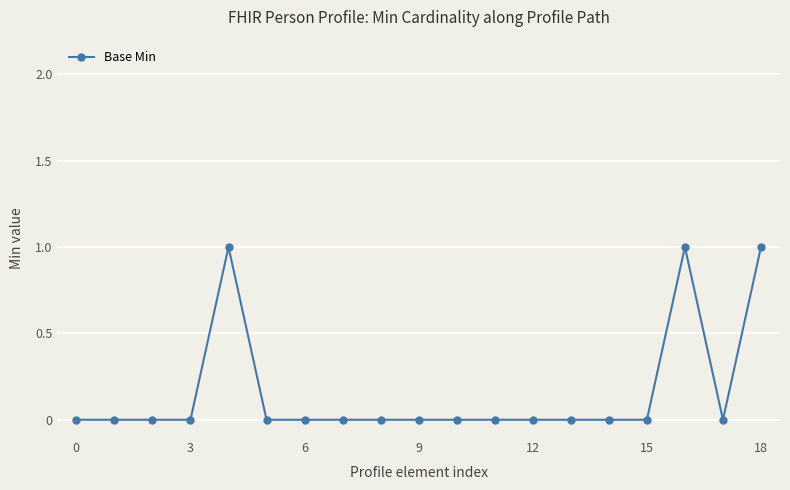

How many lines are shown in the chart?

1